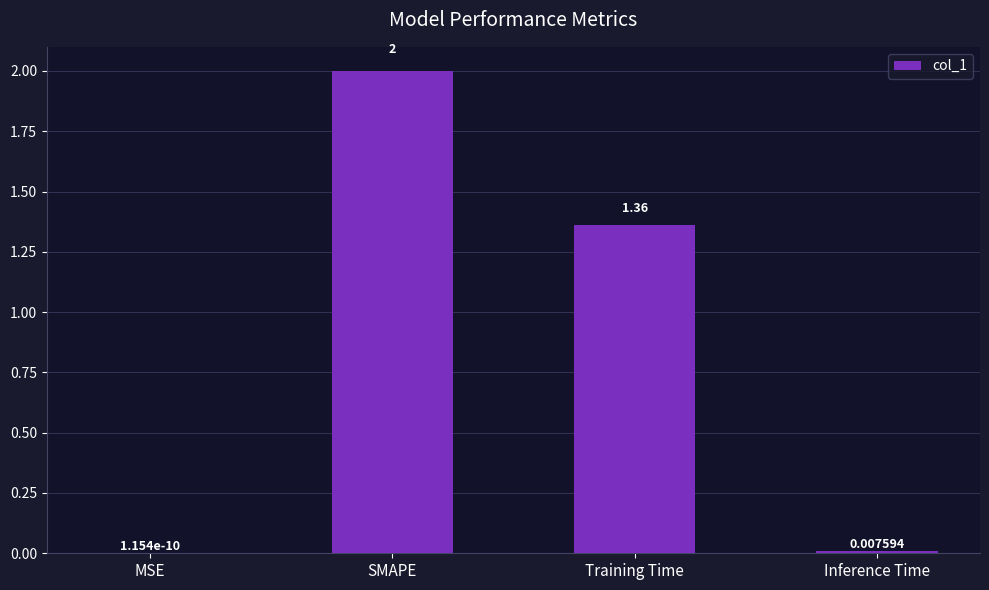

Which label corresponds to the largest value in the chart?

SMAPE